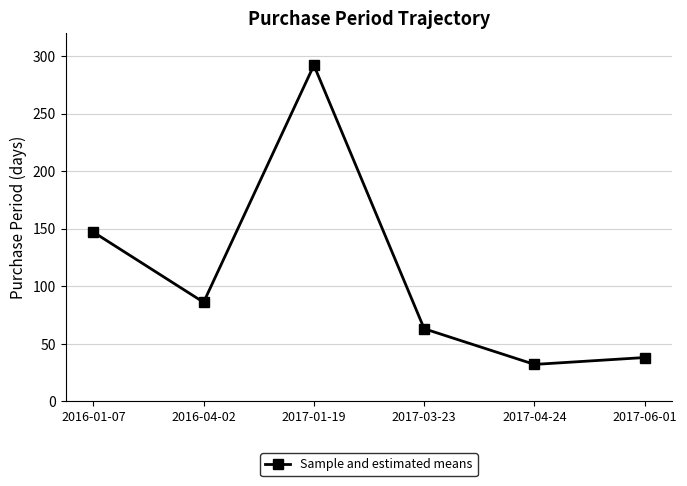

List the labels in order of value, largest first.

2017-01-19, 2016-01-07, 2016-04-02, 2017-03-23, 2017-06-01, 2017-04-24